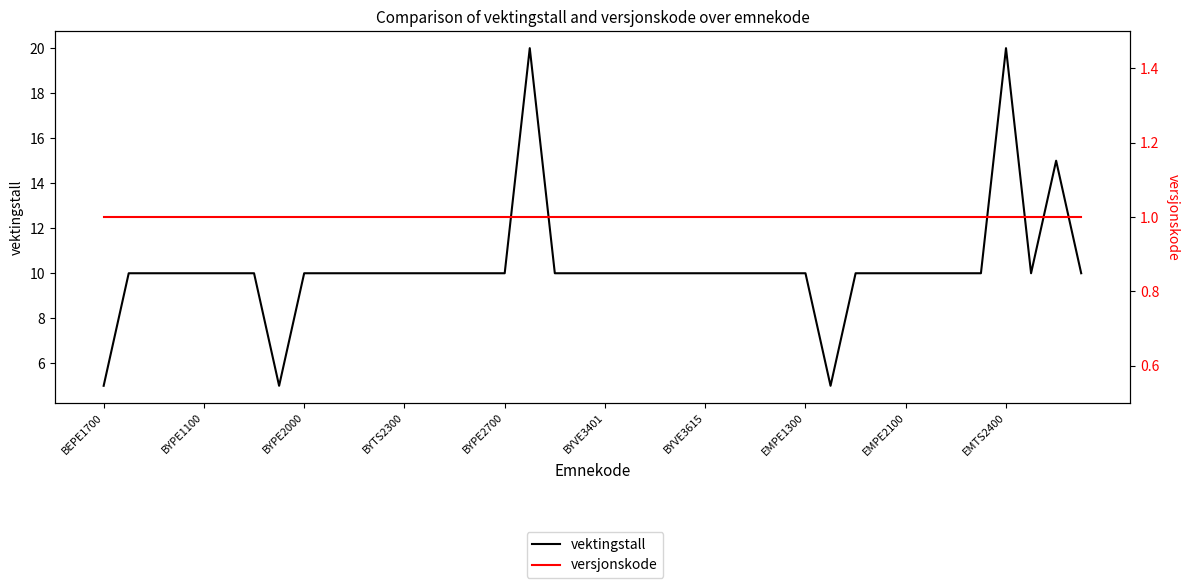

True or false: versjonskode and vektingstall cross at least once.

False